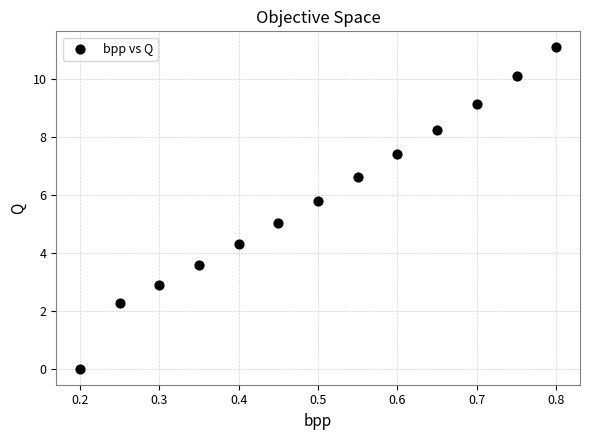

What is the range of X values (max minus min)?

0.6